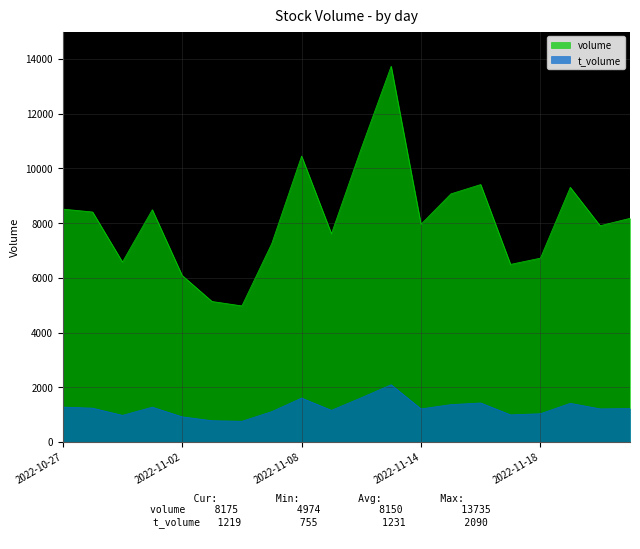

How many lines are shown in the chart?

2